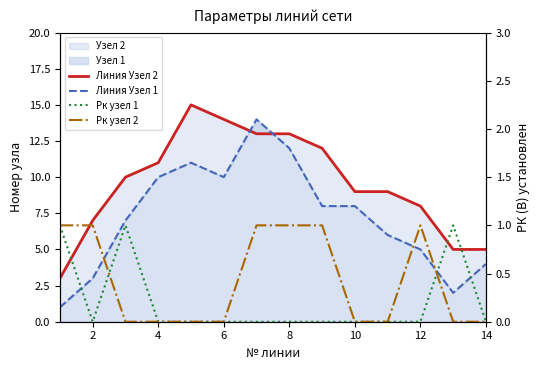

Rank the series by their maximum value, from highest to lowest.

Линия Узел 2, Линия Узел 1, Рк узел 1, Рк узел 2